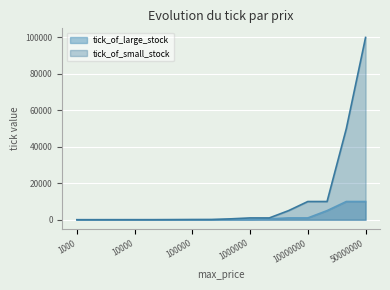

What is the approximate value of tick_of_large_stock at 50000000?

10000.0